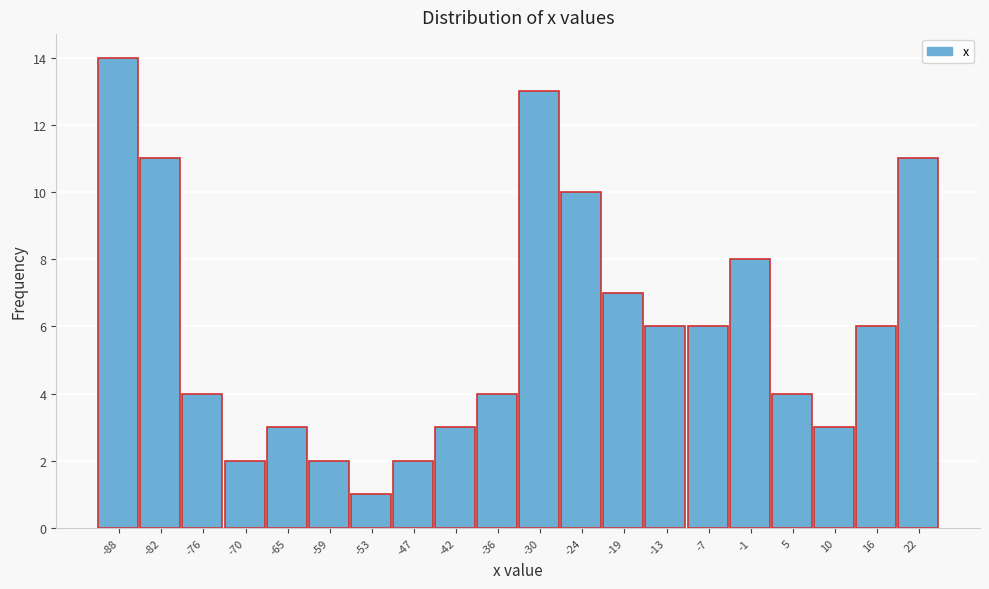

Reading left to right, list all the values displayed in this chart.

14	11	4	2	3	2	1	2	3	4	13	10	7	6	6	8	4	3	6	11